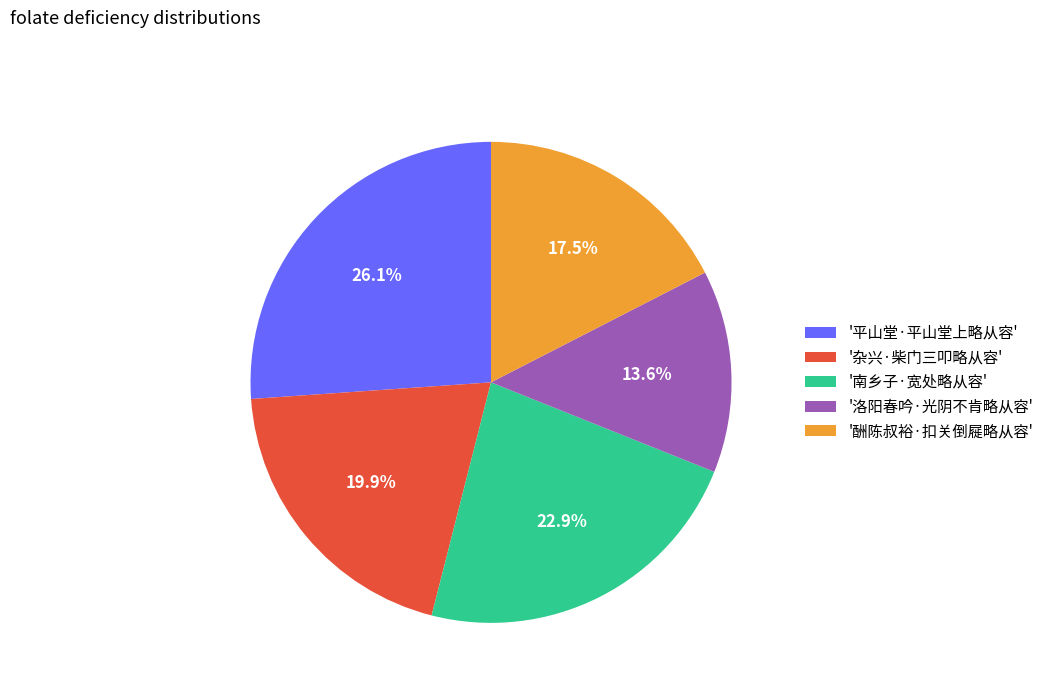

Is there a majority slice in this chart?

No